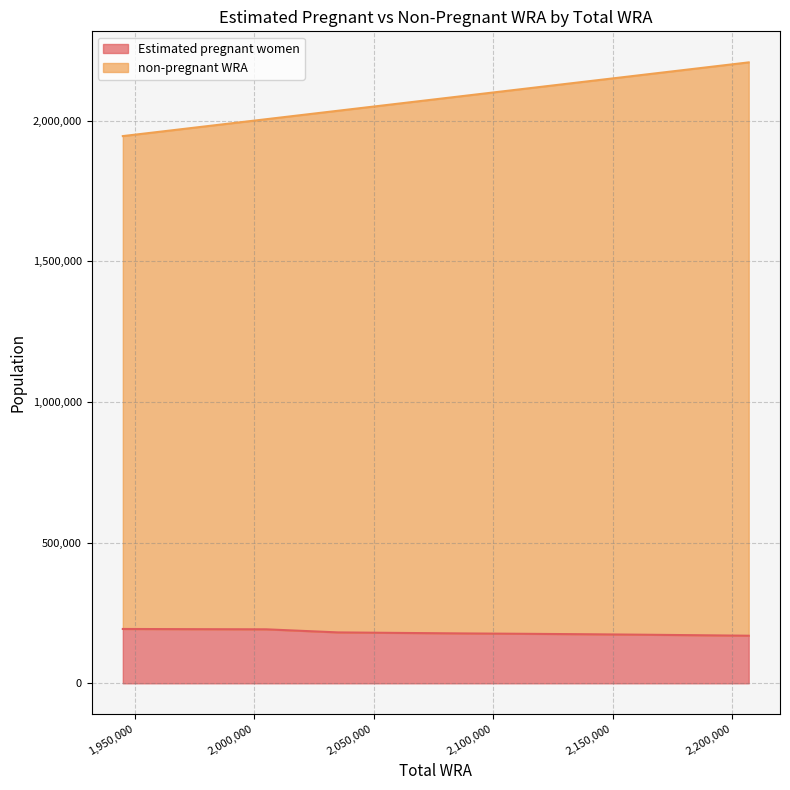

True or false: Estimated pregnant women and non-pregnant WRA intersect in this chart.

False